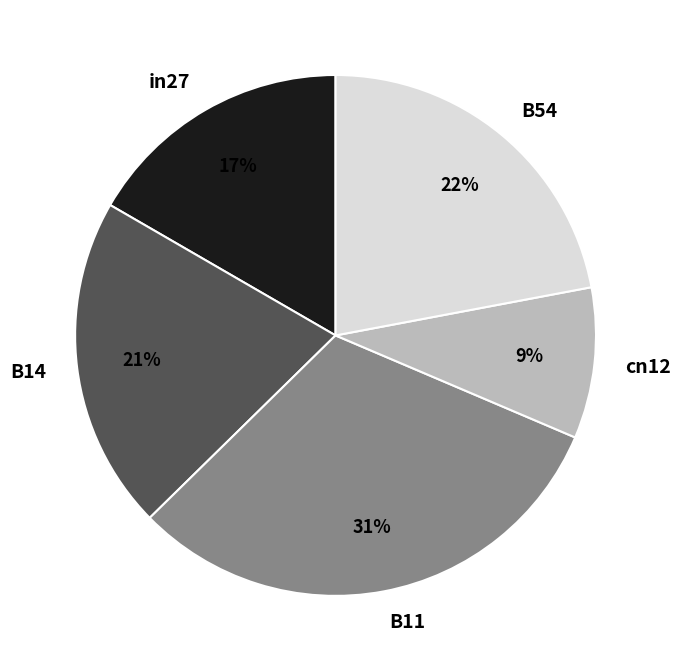

To the nearest percent, what is the combined percentage of cn12 and in27?

26%